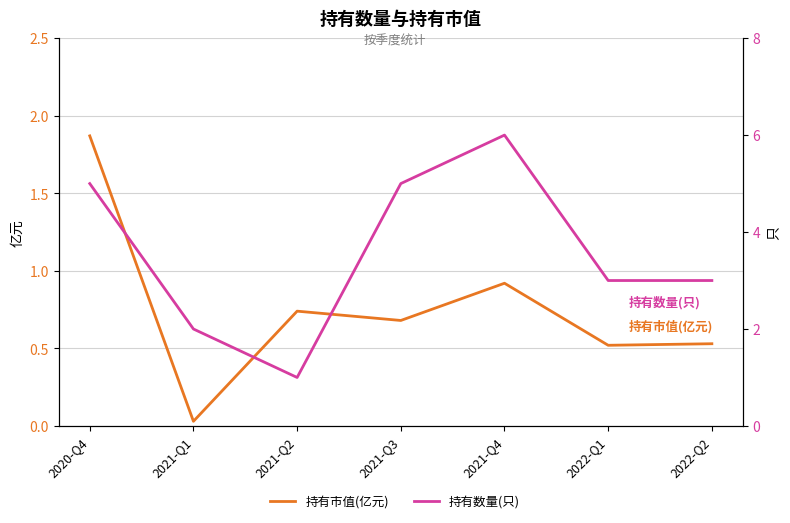

The 持有数量(只) series shows 5.0 at 2020-Q4. True or false?

True